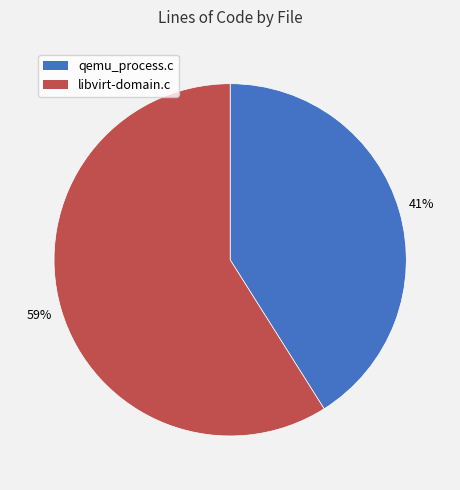

Which category has the biggest portion of the pie?

libvirt-domain.c